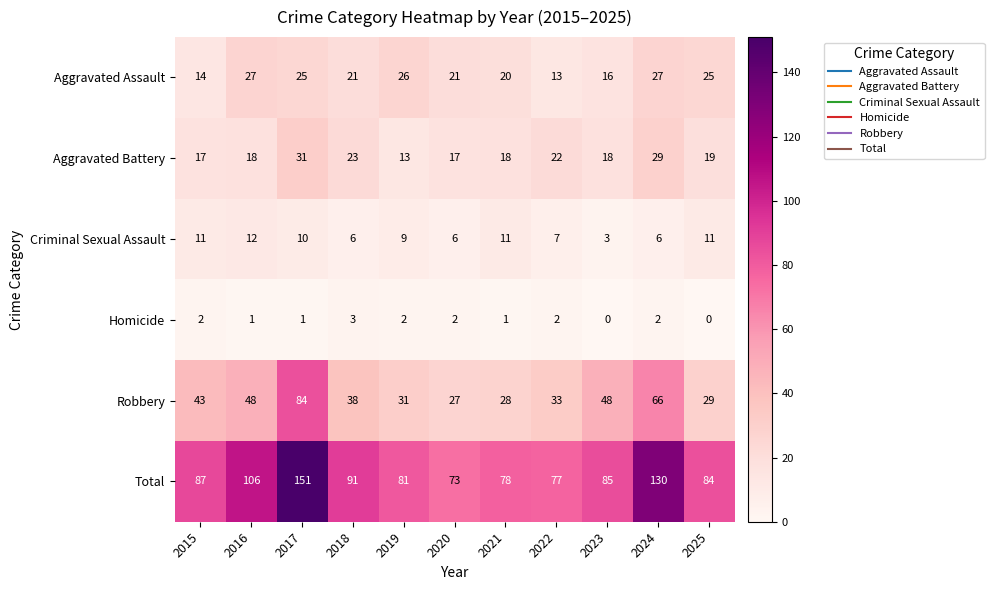

What is the difference between the highest and lowest values at 2015?

85